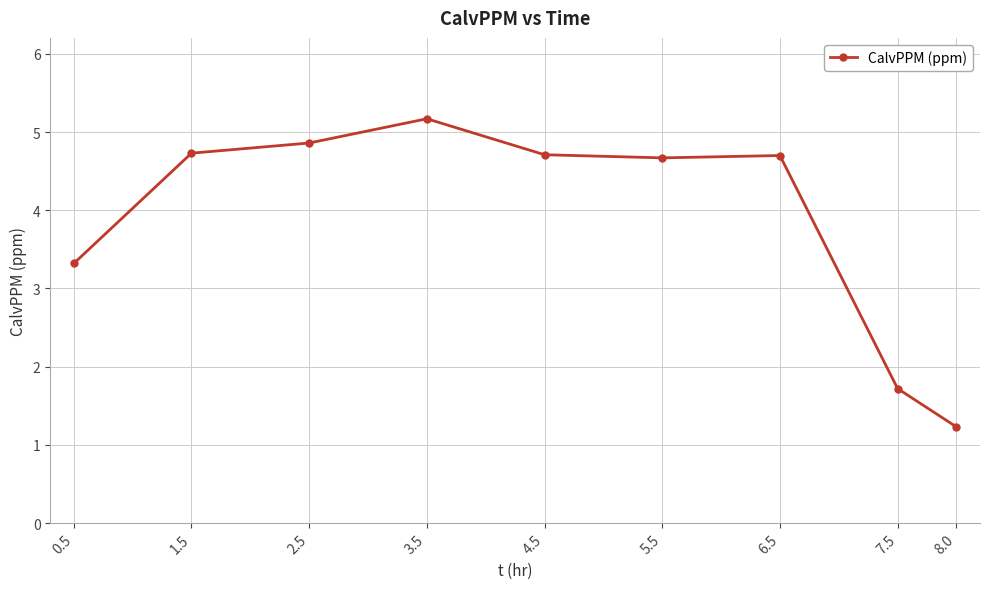

Where does the data first go above 4?

1.5